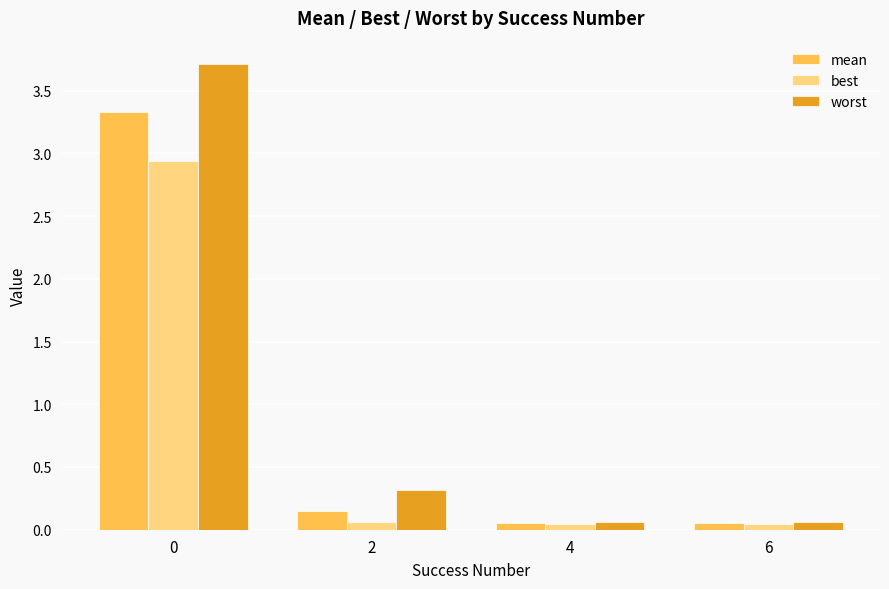

True or false: mean has a value of 1.8 at 0.

False